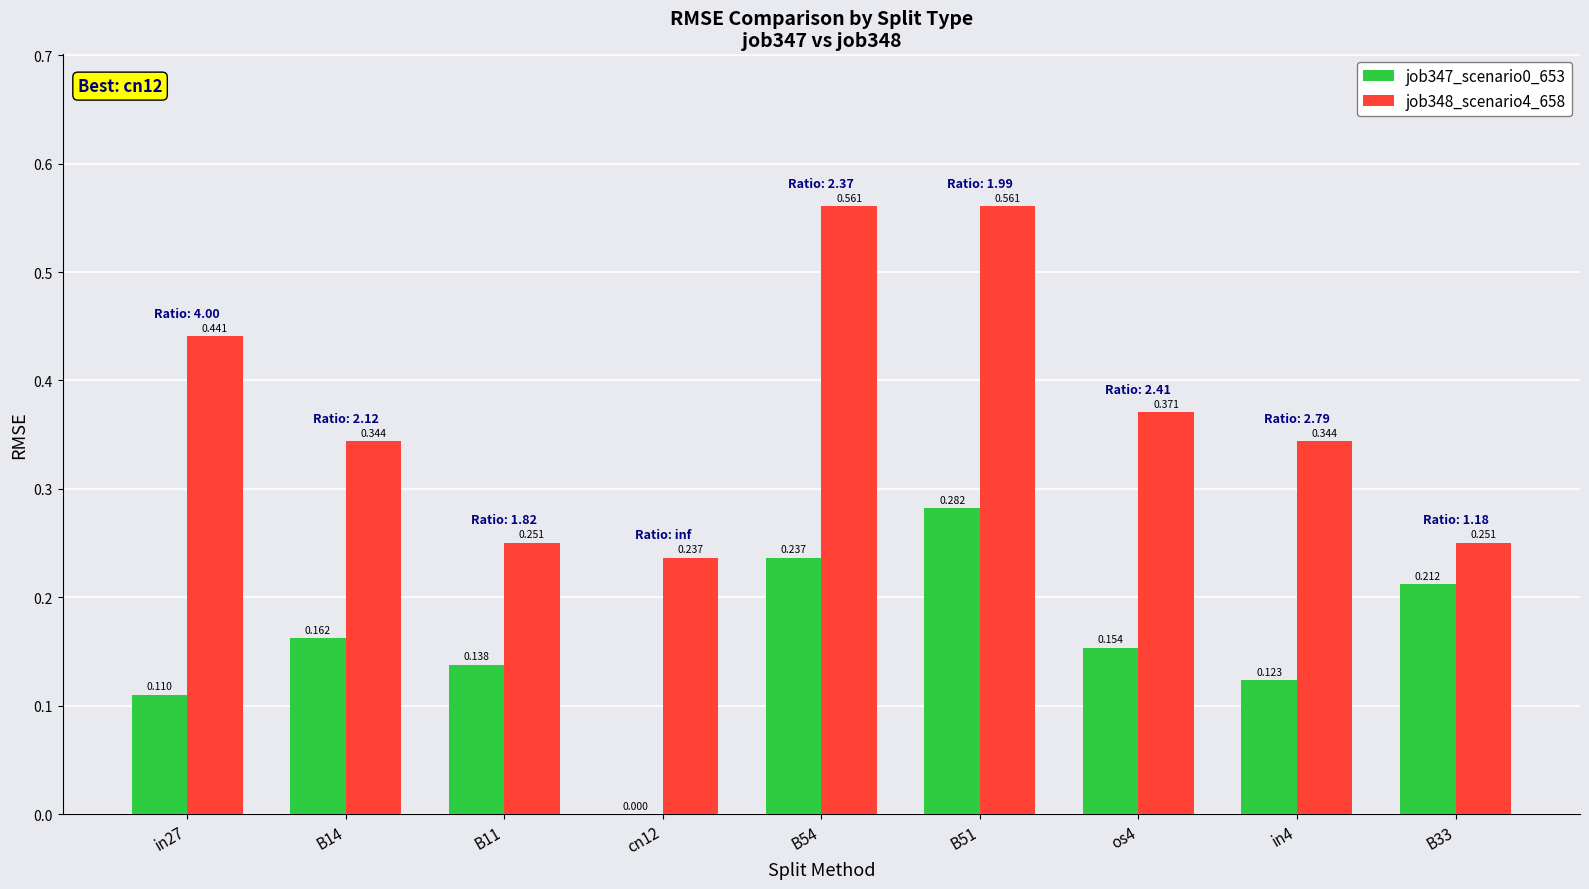

Is the value of job347_scenario0_653 at in4 greater than the value of job348_scenario4_658 at B54?

No